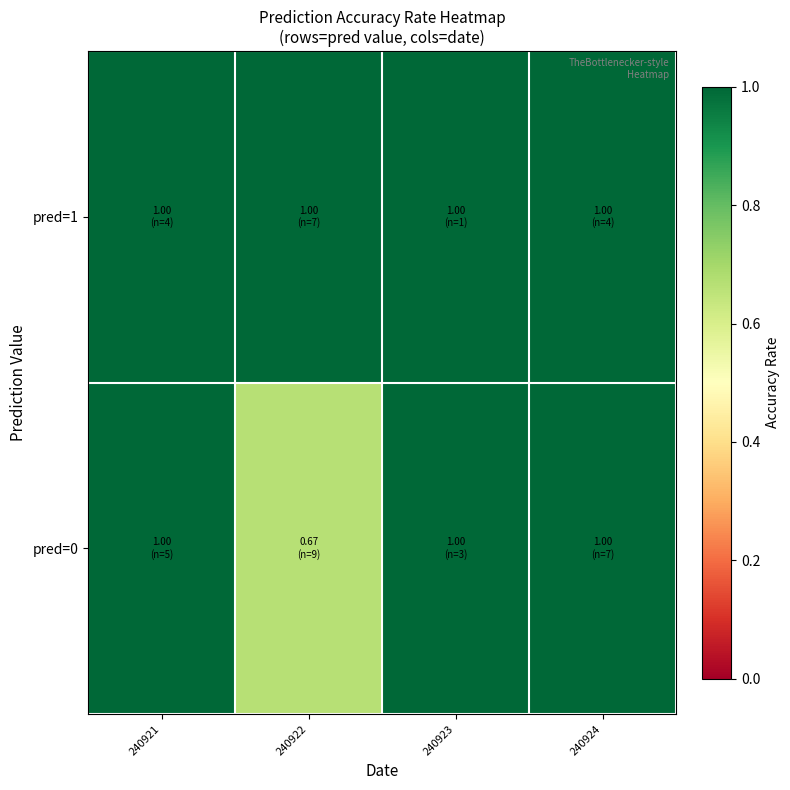

Between 240924 and 240921, which is larger?

240924